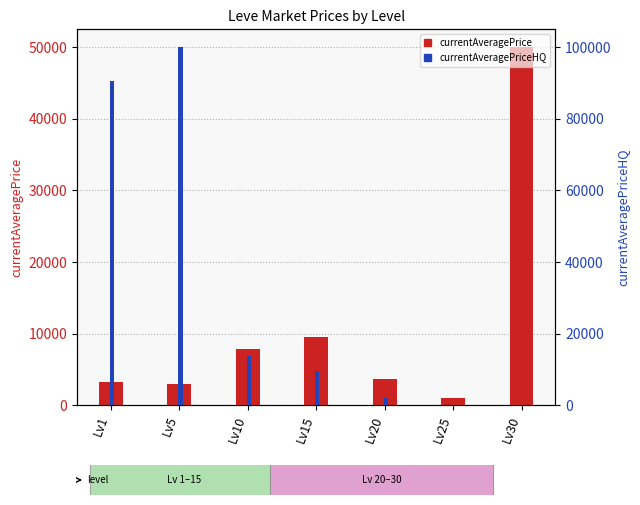

How many bars are there in each group?

2